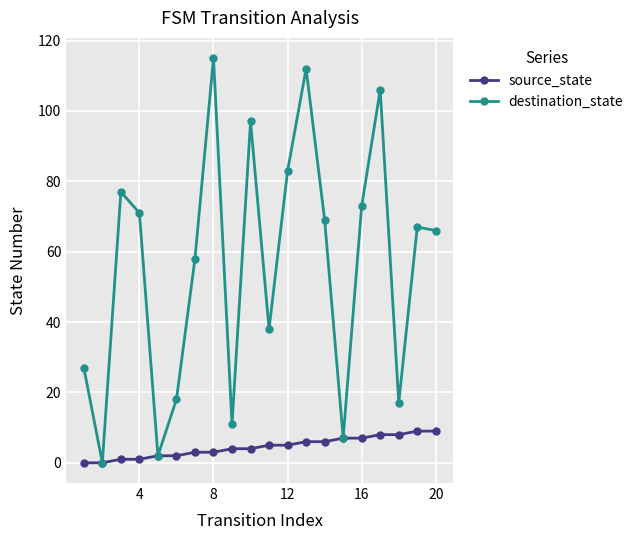

Rank the series by their maximum value, from lowest to highest.

source_state, destination_state